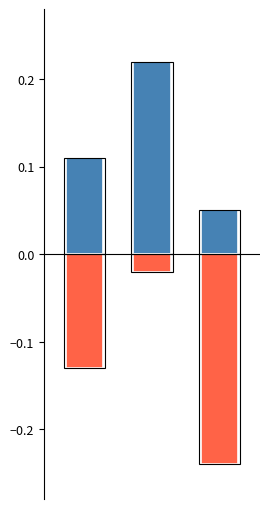

Rank the series by their average value, from highest to lowest.

positive, negative